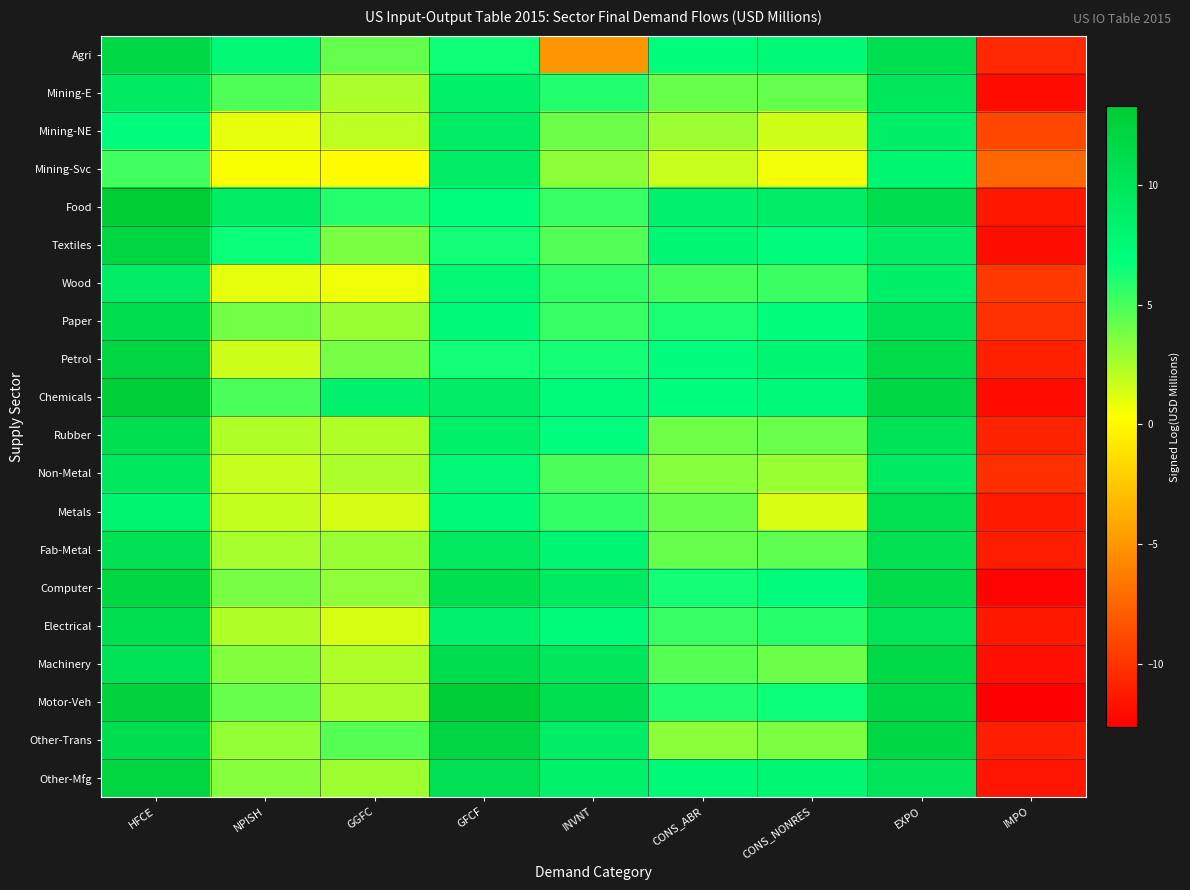

Reading right to left, list all the values displayed in this chart.

Agri: IMPO=-10.5	EXPO=10.8	CONS_NONRES=7.6	CONS_ABR=7.1	INVNT=-5.0	GFCF=6.5	GGFC=4.3	NPISH=7.7	HFCE=11.6
Mining-E: IMPO=-12.0	EXPO=9.8	CONS_NONRES=4.3	CONS_ABR=4.2	INVNT=5.9	GFCF=8.7	GGFC=2.4	NPISH=4.8	HFCE=9.2
Mining-NE: IMPO=-9.0	EXPO=8.8	CONS_NONRES=1.6	CONS_ABR=2.9	INVNT=4.1	GFCF=9.0	GGFC=2.0	NPISH=0.9	HFCE=7.1
Mining-Svc: IMPO=-7.3	EXPO=8.0	CONS_NONRES=0.6	CONS_ABR=1.7	INVNT=3.3	GFCF=8.9	GGFC=0.3	NPISH=0.5	HFCE=5.2
Food: IMPO=-11.3	EXPO=11.0	CONS_NONRES=8.9	CONS_ABR=8.4	INVNT=5.4	GFCF=6.9	GGFC=5.9	NPISH=9.2	HFCE=13.3
Textiles: IMPO=-11.9	EXPO=9.0	CONS_NONRES=7.1	CONS_ABR=7.8	INVNT=4.7	GFCF=6.4	GGFC=3.7	NPISH=6.5	HFCE=12.0
Wood: IMPO=-9.7	EXPO=8.7	CONS_NONRES=5.3	CONS_ABR=5.1	INVNT=5.6	GFCF=7.6	GGFC=0.8	NPISH=1.0	HFCE=9.0
Paper: IMPO=-10.1	EXPO=10.3	CONS_NONRES=7.1	CONS_ABR=6.2	INVNT=5.4	GFCF=7.5	GGFC=2.9	NPISH=3.9	HFCE=11.1
Petrol: IMPO=-10.9	EXPO=11.3	CONS_NONRES=7.9	CONS_ABR=6.9	INVNT=6.3	GFCF=6.4	GGFC=3.8	NPISH=1.6	HFCE=12.0
Chemicals: IMPO=-12.0	EXPO=11.8	CONS_NONRES=7.6	CONS_ABR=6.9	INVNT=7.3	GFCF=8.9	GGFC=8.5	NPISH=4.9	HFCE=12.9
Rubber: IMPO=-10.8	EXPO=10.2	CONS_NONRES=4.1	CONS_ABR=4.0	INVNT=6.9	GFCF=8.6	GGFC=2.3	NPISH=2.4	HFCE=10.9
Non-Metal: IMPO=-10.2	EXPO=9.3	CONS_NONRES=2.9	CONS_ABR=3.4	INVNT=4.9	GFCF=7.6	GGFC=2.5	NPISH=1.9	HFCE=9.7
Metals: IMPO=-11.3	EXPO=10.7	CONS_NONRES=1.3	CONS_ABR=4.1	INVNT=5.5	GFCF=7.4	GGFC=1.4	NPISH=1.9	HFCE=8.3
Fab-Metal: IMPO=-11.1	EXPO=10.7	CONS_NONRES=4.4	CONS_ABR=4.2	INVNT=7.9	GFCF=9.6	GGFC=3.0	NPISH=2.6	HFCE=10.5
Computer: IMPO=-12.4	EXPO=11.2	CONS_NONRES=7.1	CONS_ABR=6.3	INVNT=9.4	GFCF=10.8	GGFC=3.2	NPISH=3.8	HFCE=11.9
Electrical: IMPO=-11.4	EXPO=10.2	CONS_NONRES=5.8	CONS_ABR=5.4	INVNT=7.2	GFCF=8.5	GGFC=1.4	NPISH=2.3	HFCE=10.9
Machinery: IMPO=-11.8	EXPO=11.5	CONS_NONRES=4.1	CONS_ABR=4.6	INVNT=9.8	GFCF=10.9	GGFC=2.4	NPISH=3.5	HFCE=10.3
Motor-Veh: IMPO=-12.6	EXPO=11.6	CONS_NONRES=6.5	CONS_ABR=5.9	INVNT=10.8	GFCF=12.9	GGFC=2.5	NPISH=4.2	HFCE=12.4
Other-Trans: IMPO=-11.0	EXPO=11.8	CONS_NONRES=3.7	CONS_ABR=3.3	INVNT=8.9	GFCF=11.9	GGFC=4.6	NPISH=3.0	HFCE=10.9
Other-Mfg: IMPO=-11.5	EXPO=10.0	CONS_NONRES=7.8	CONS_ABR=7.5	INVNT=8.6	GFCF=10.6	GGFC=2.8	NPISH=3.4	HFCE=12.2